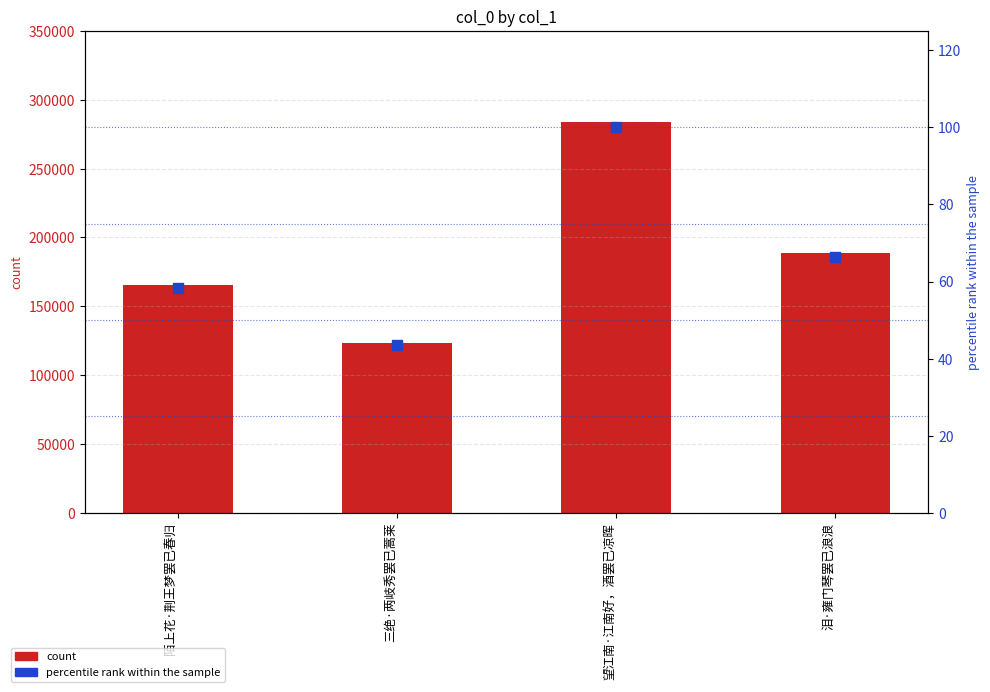

Which series contains the highest Y value?

col_0